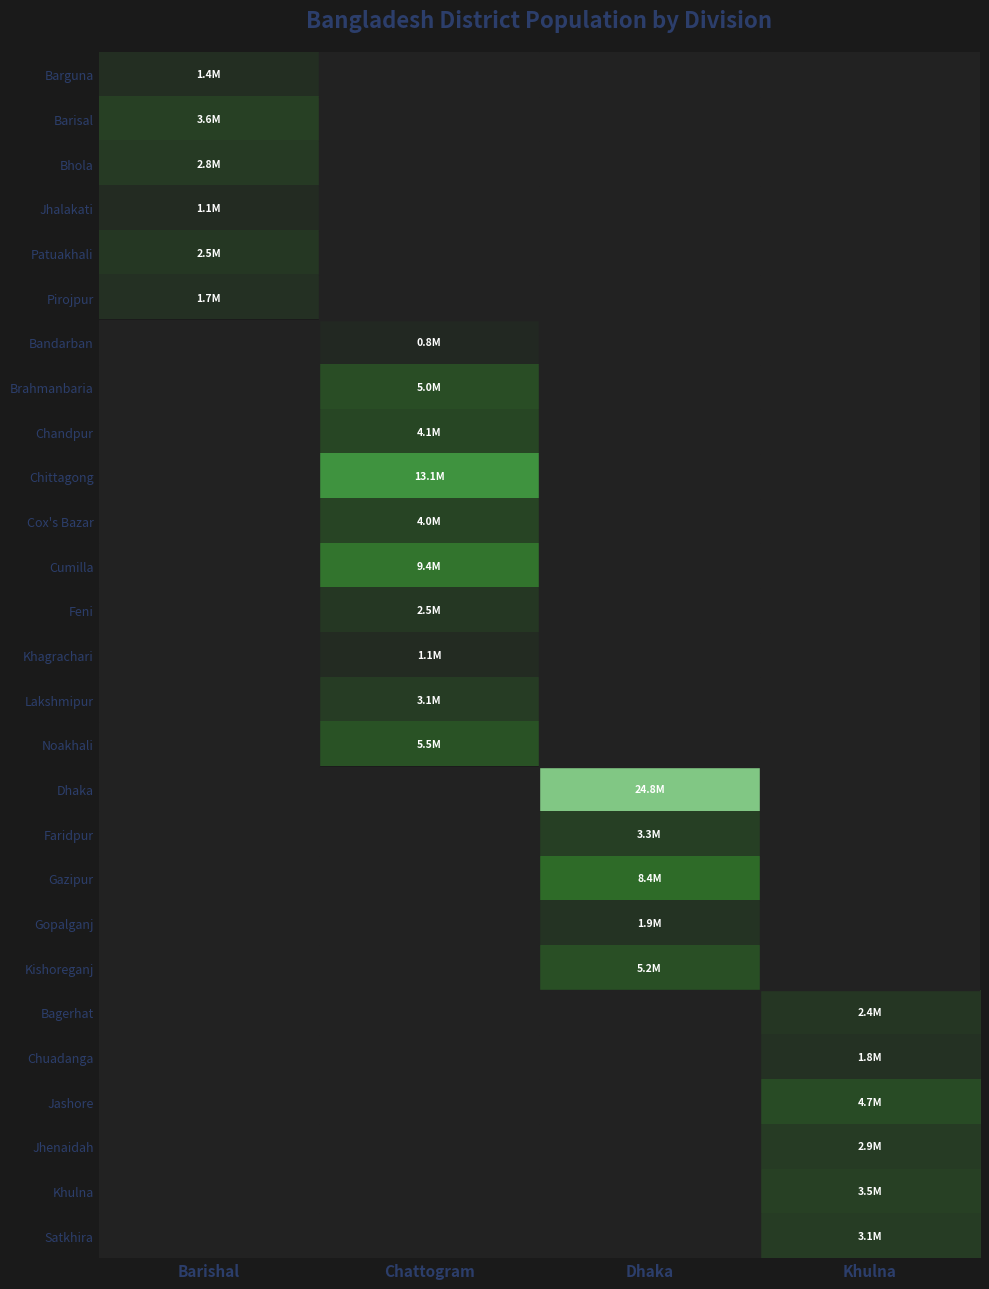

At how many categories does at least one series exceed 7980388?

2